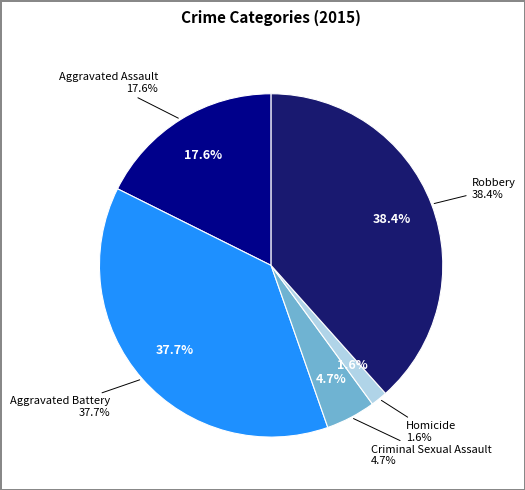

To the nearest percent, what percentage of the pie is Homicide?

2%